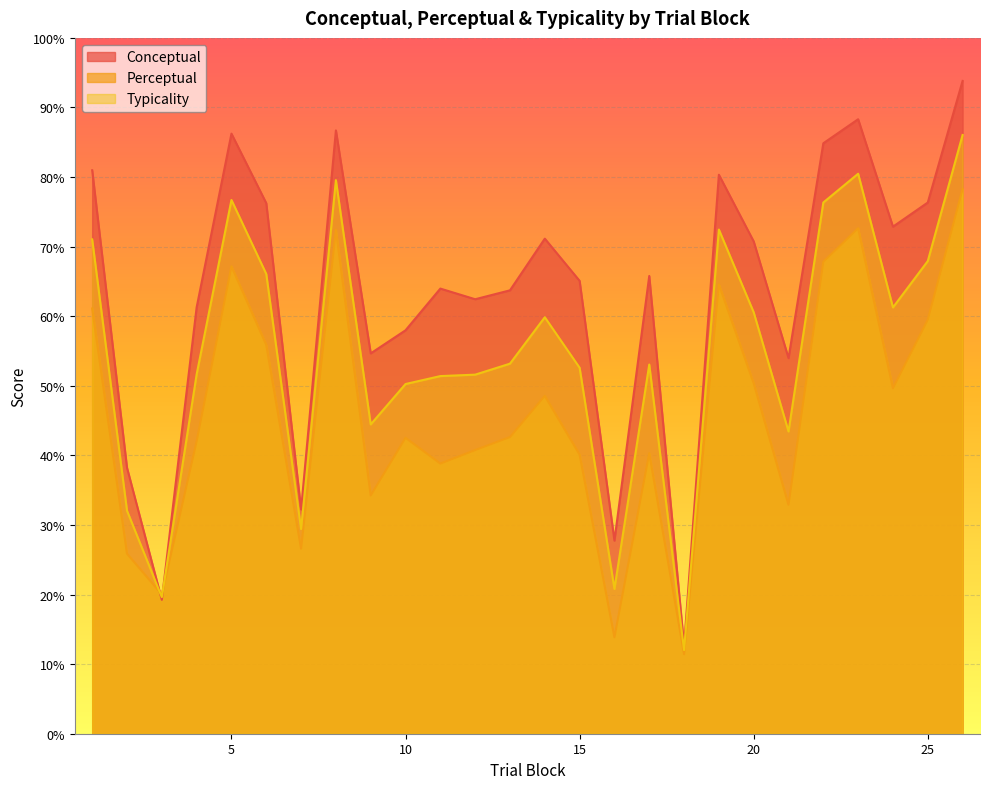

Which series ends up on top after the final intersection of perceptual and typicality?

typicality